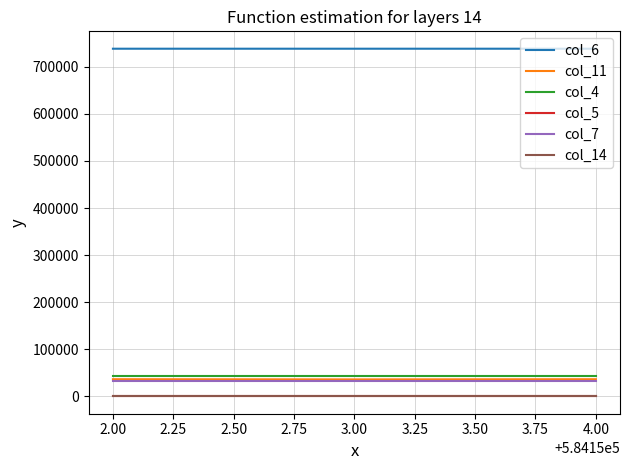

Count the number of categories in the chart.

3